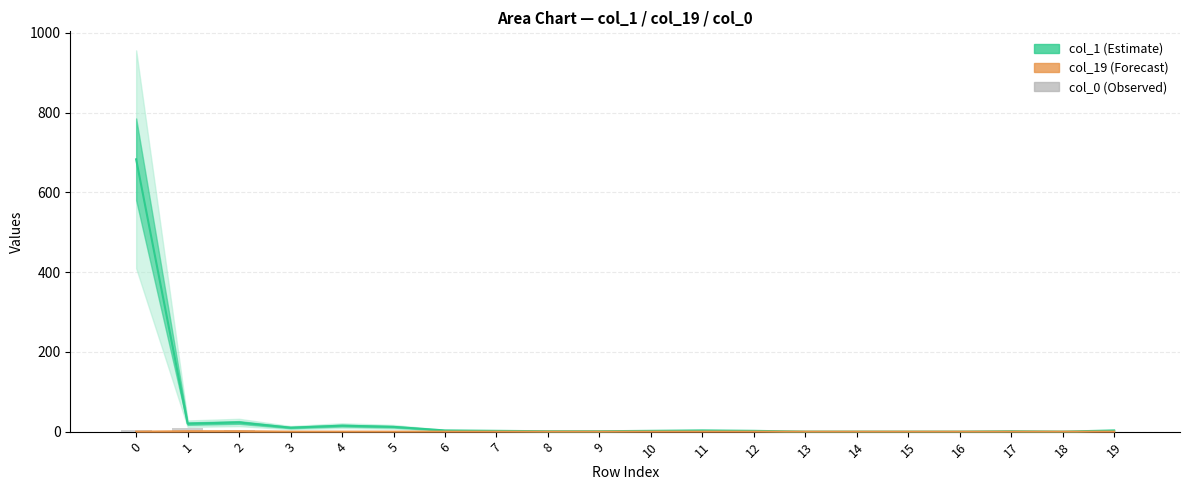

How many values in col_0 are above zero?

8